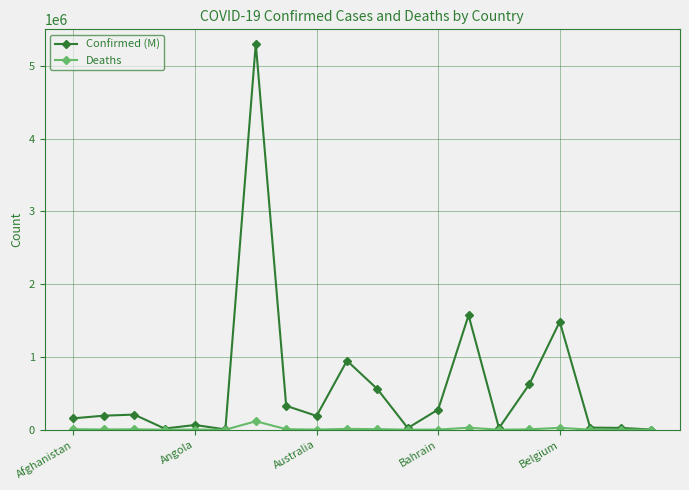

List the series in order of their overall mean, lowest first.

Deaths, Confirmed (M)